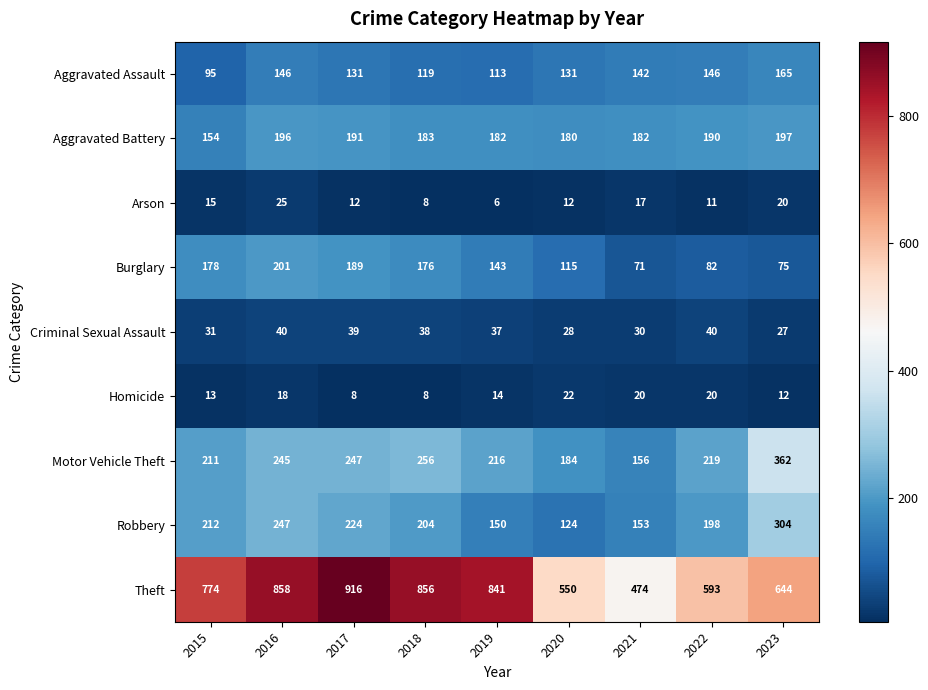

What is the difference between the second highest and second lowest values in the Criminal Sexual Assault series?

12